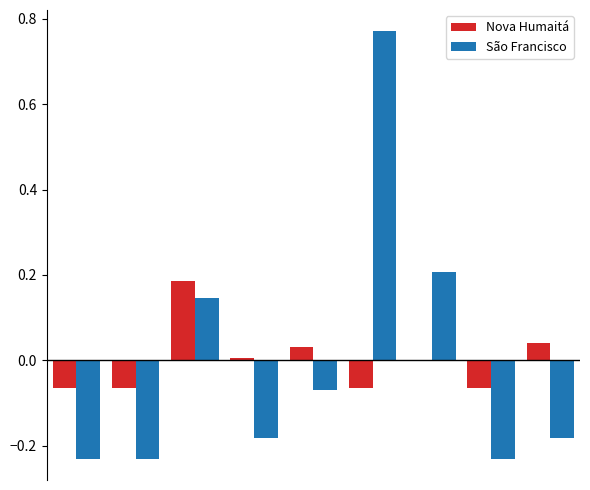

What is the difference between the maximum and minimum values in the Nova Humaitá series?

0.2